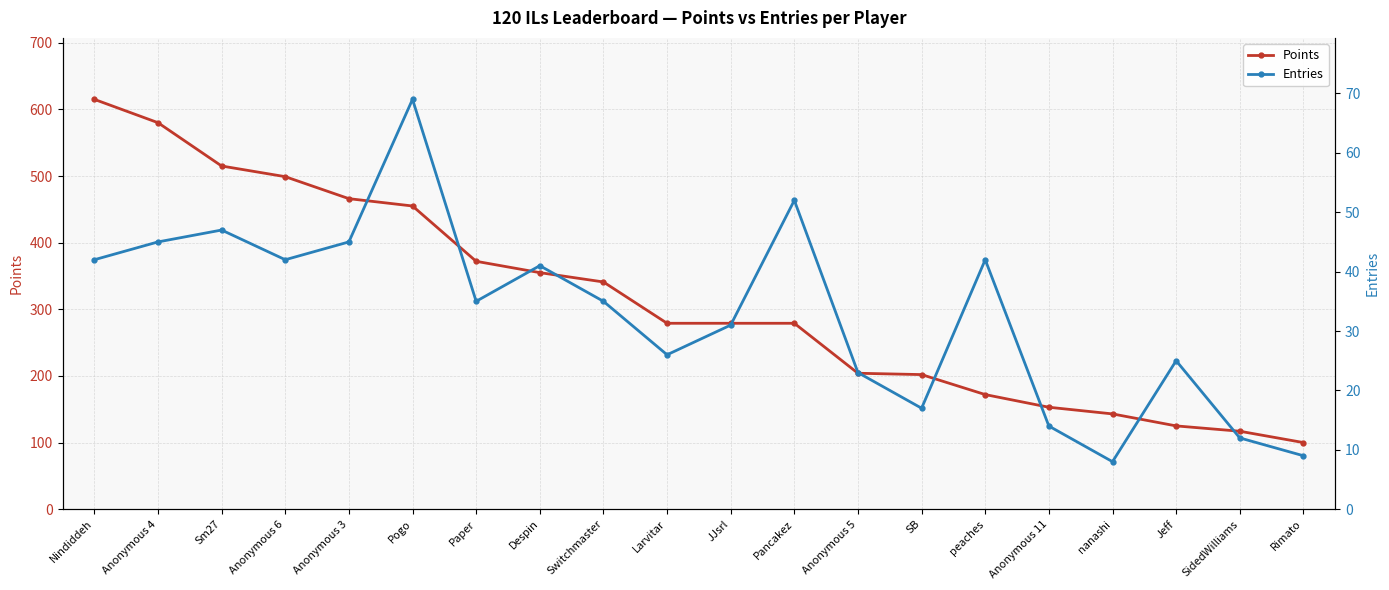

What is the highest value of the Points series?

615